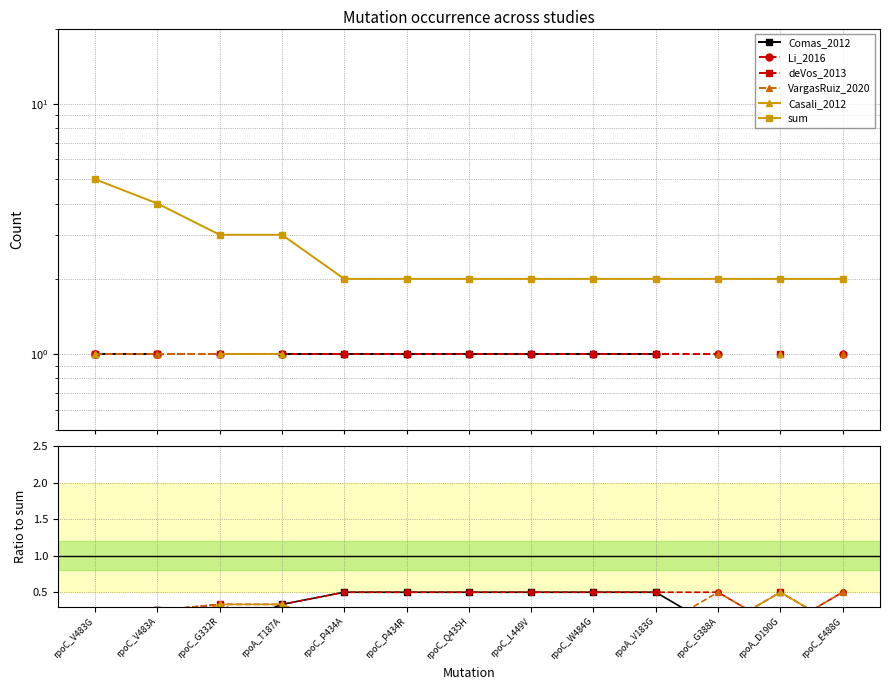

What is the label of the 6th point from the left?

rpoC_P434R